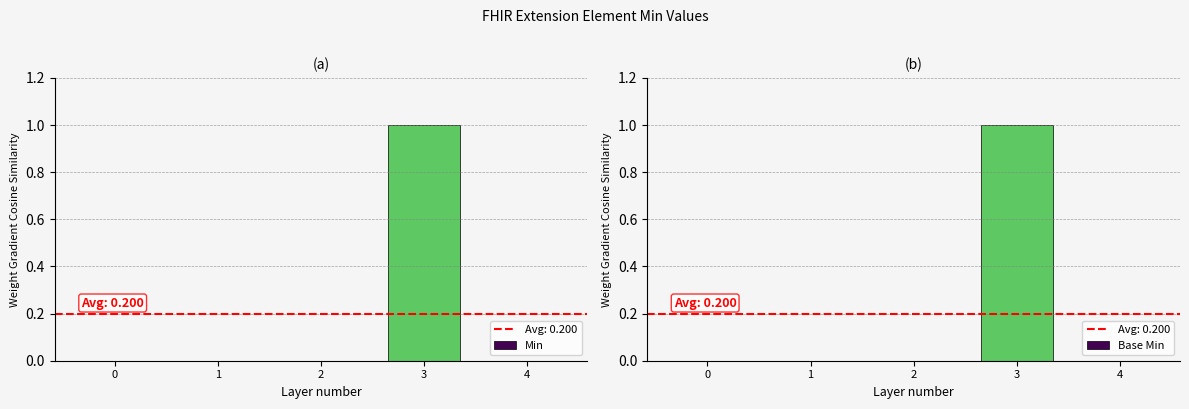

Does the chart contain any negative values?

No